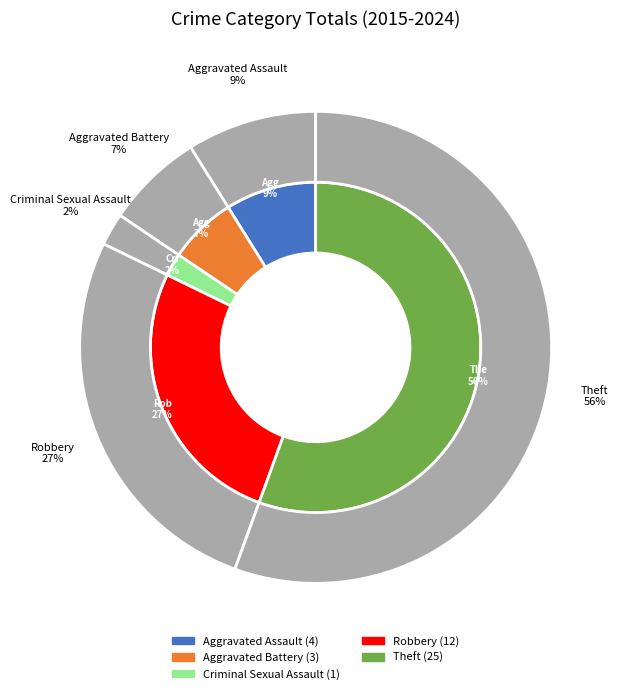

To the nearest percent, what percentage of the pie is Aggravated Battery?

7%